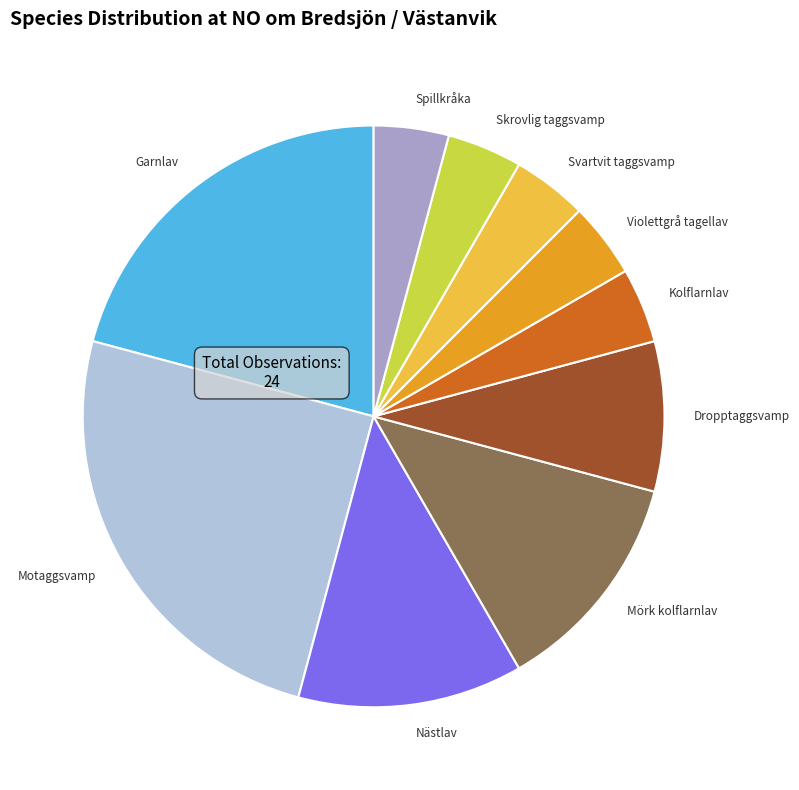

What is the largest slice in the pie chart?

Motaggsvamp